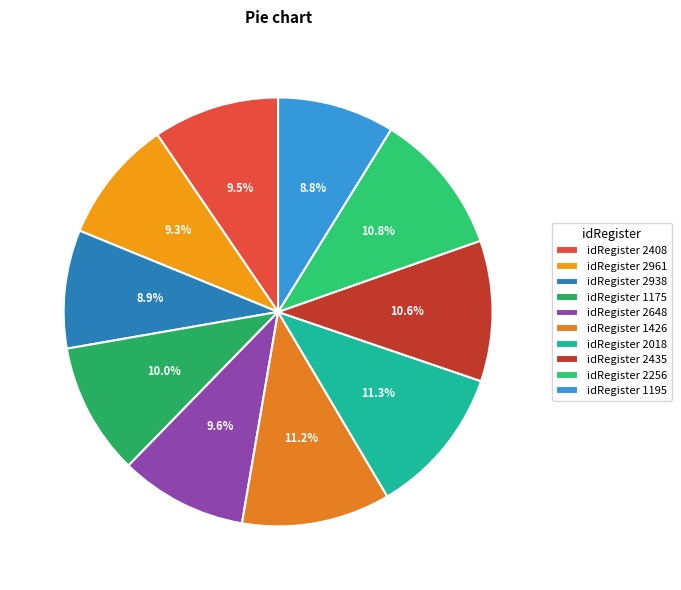

How many segments does this pie chart have?

10